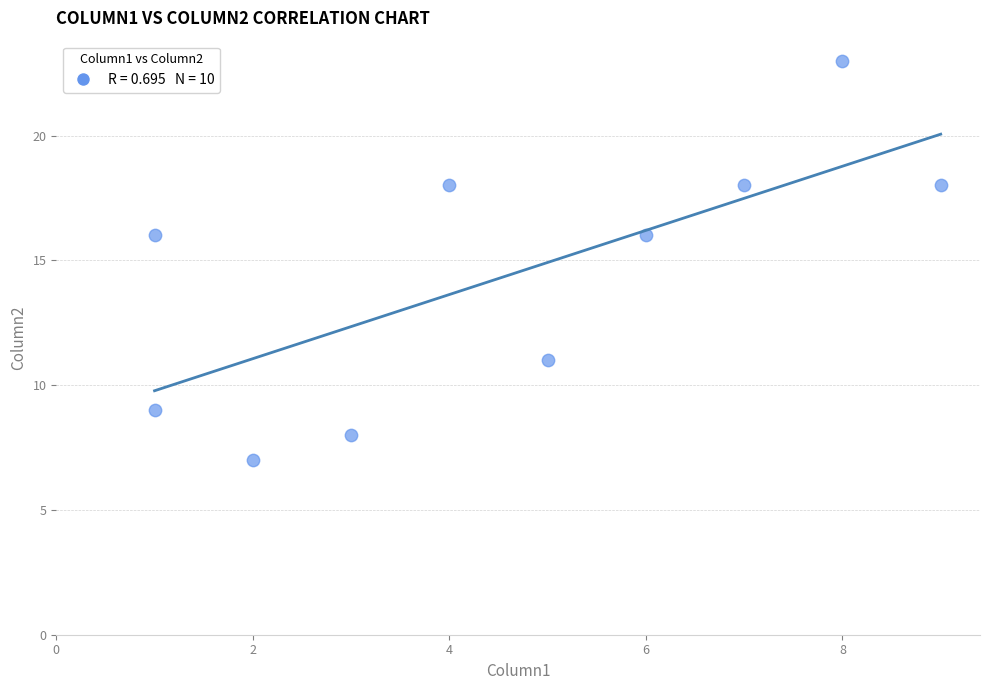

What is the range of Y values (max minus min)?

16